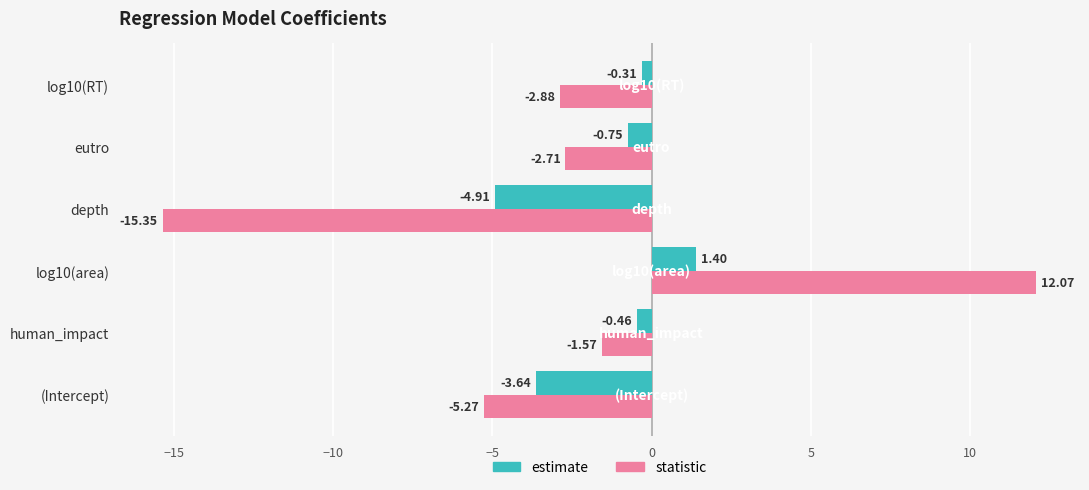

Is the value of estimate at human_impact greater than the value of statistic at depth?

Yes